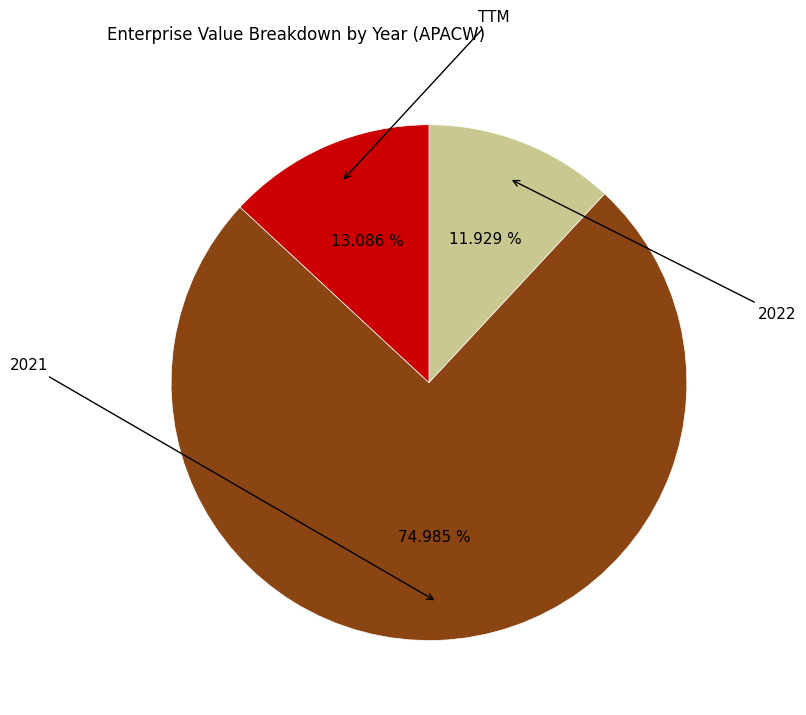

Is there a majority slice in this chart?

Yes